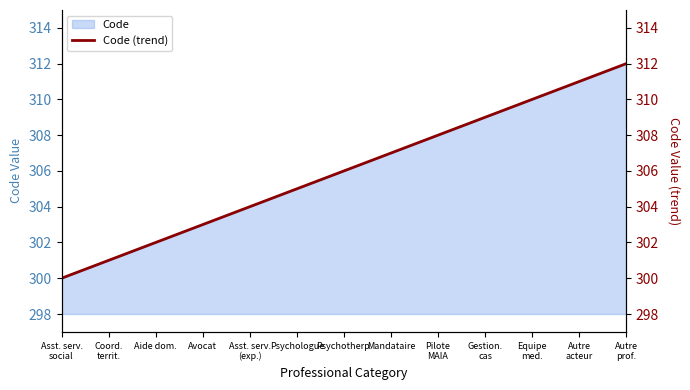

Is it true that the value at Asst. serv.
social is 114?

False